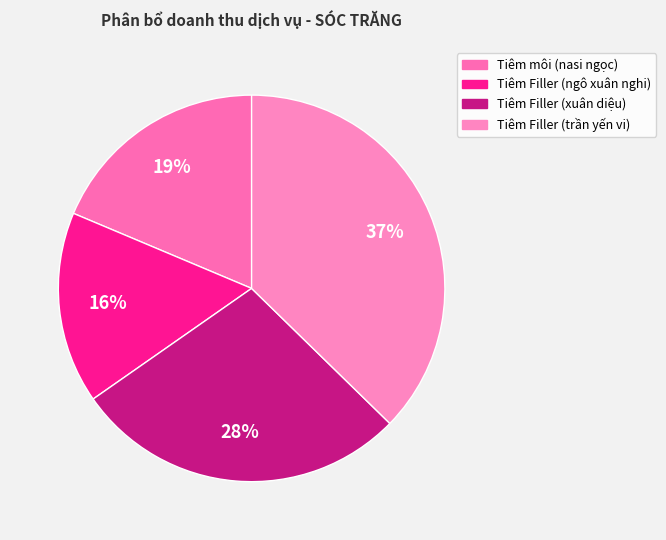

Between Tiêm Filler (ngô xuân nghi) and Tiêm môi (nasi ngọc), which is larger?

Tiêm môi (nasi ngọc)